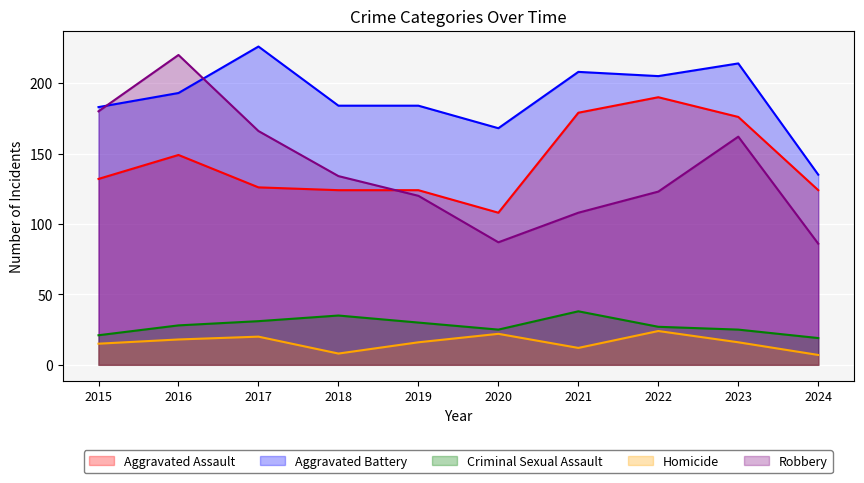

Which series has the largest total across all categories?

Aggravated Battery